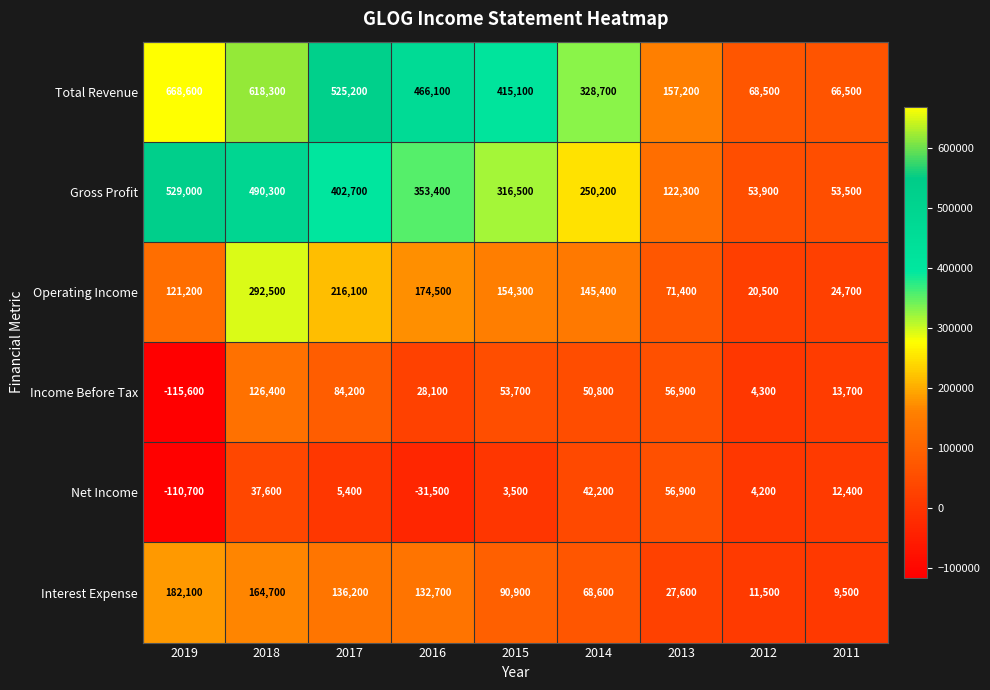

The value of Income Before Tax at 2014 is 20334. True or false?

False